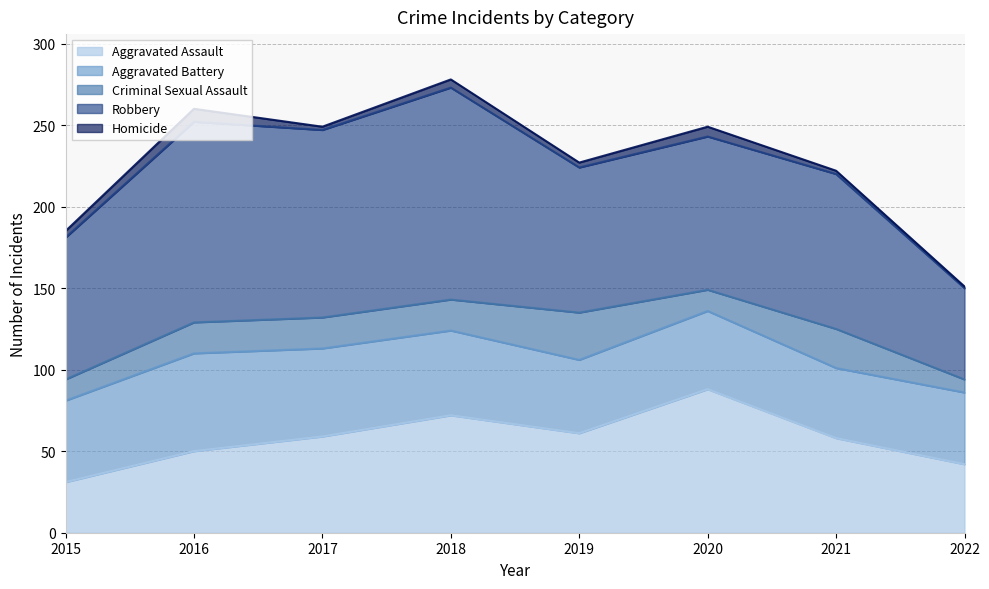

True or false: Criminal Sexual Assault and Homicide cross at least once.

False